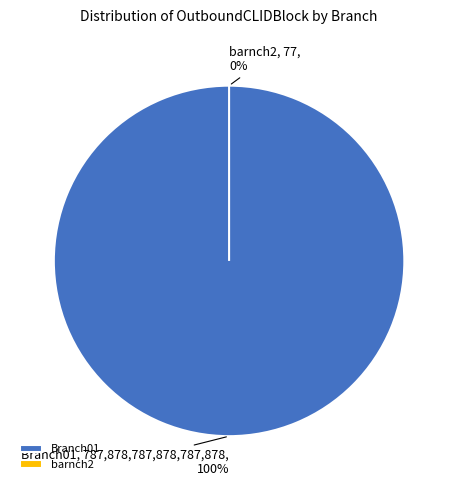

How many segments does this pie chart have?

2